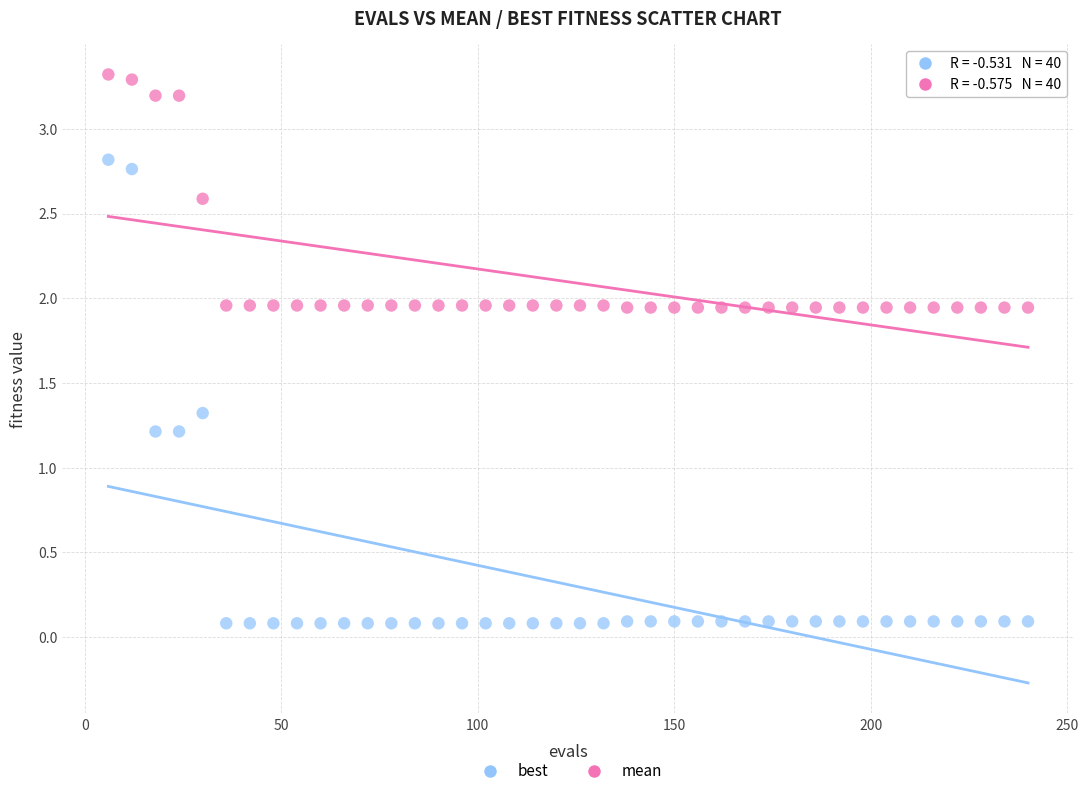

Which series contains the lowest Y value?

best